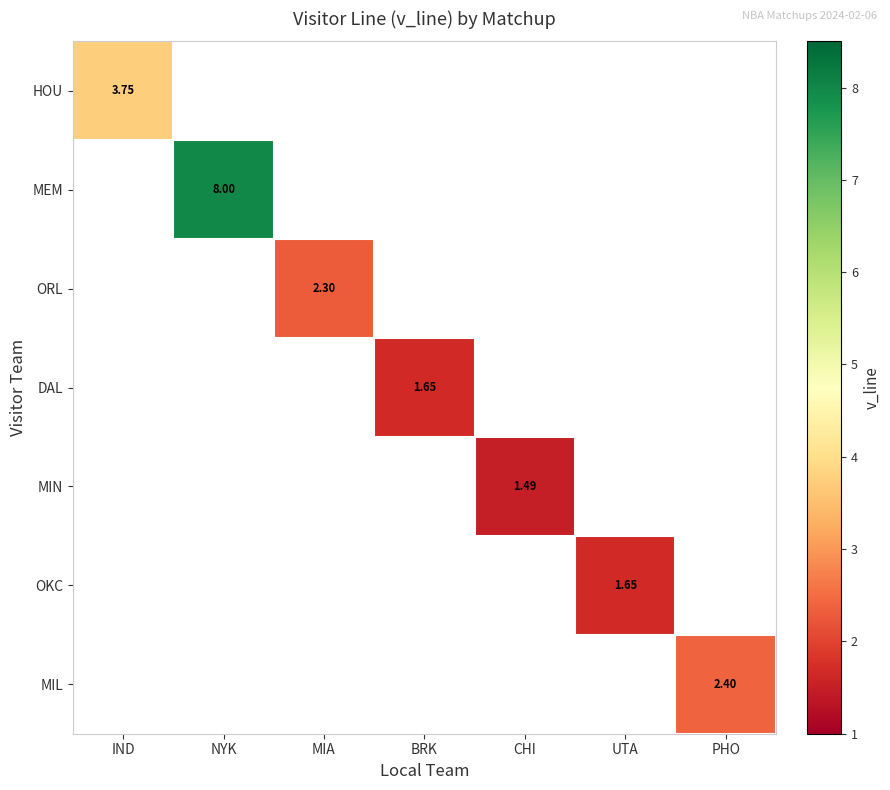

How many positive values does the MIN series have?

1